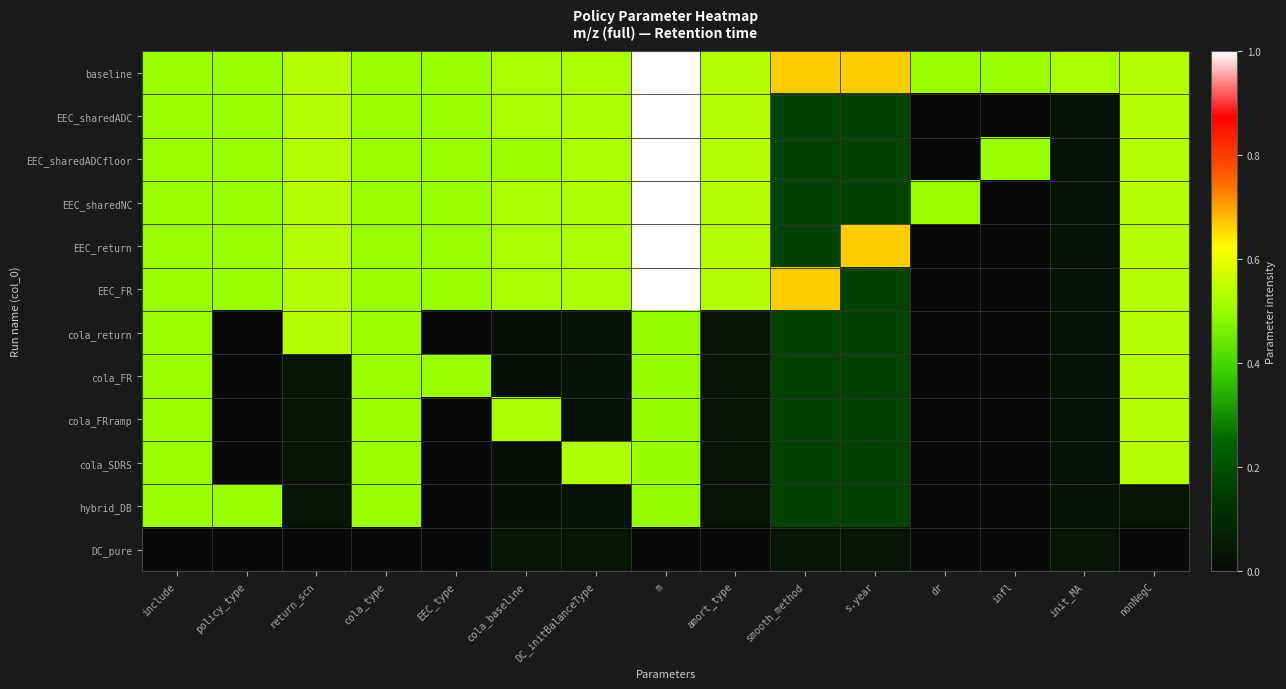

Reading left to right, list all the values displayed in this chart.

baseline: include=0.5	policy_type=0.5	return_scn=0.5	cola_type=0.5	EEC_type=0.5	cola_baseline=0.5	DC_initBalanceType=0.5	m=1.0	amort_type=0.5	smooth_method=0.7	s.year=0.7	dr=0.5	infl=0.5	init_MA=0.5	nonNegC=0.5
EEC_sharedADC: include=0.5	policy_type=0.5	return_scn=0.5	cola_type=0.5	EEC_type=0.5	cola_baseline=0.5	DC_initBalanceType=0.5	m=1.0	amort_type=0.5	smooth_method=0.2	s.year=0.2	dr=0.0	infl=0.0	init_MA=0.0	nonNegC=0.5
EEC_sharedADCfloor: include=0.5	policy_type=0.5	return_scn=0.5	cola_type=0.5	EEC_type=0.5	cola_baseline=0.5	DC_initBalanceType=0.5	m=1.0	amort_type=0.5	smooth_method=0.2	s.year=0.2	dr=0.0	infl=0.5	init_MA=0.0	nonNegC=0.5
EEC_sharedNC: include=0.5	policy_type=0.5	return_scn=0.5	cola_type=0.5	EEC_type=0.5	cola_baseline=0.5	DC_initBalanceType=0.5	m=1.0	amort_type=0.5	smooth_method=0.2	s.year=0.2	dr=0.5	infl=0.0	init_MA=0.0	nonNegC=0.5
EEC_return: include=0.5	policy_type=0.5	return_scn=0.5	cola_type=0.5	EEC_type=0.5	cola_baseline=0.5	DC_initBalanceType=0.5	m=1.0	amort_type=0.5	smooth_method=0.2	s.year=0.7	dr=0.0	infl=0.0	init_MA=0.0	nonNegC=0.5
EEC_FR: include=0.5	policy_type=0.5	return_scn=0.5	cola_type=0.5	EEC_type=0.5	cola_baseline=0.5	DC_initBalanceType=0.5	m=1.0	amort_type=0.5	smooth_method=0.7	s.year=0.2	dr=0.0	infl=0.0	init_MA=0.0	nonNegC=0.5
cola_return: include=0.5	policy_type=0.0	return_scn=0.5	cola_type=0.5	EEC_type=0.0	cola_baseline=0.0	DC_initBalanceType=0.0	m=0.5	amort_type=0.0	smooth_method=0.2	s.year=0.2	dr=0.0	infl=0.0	init_MA=0.0	nonNegC=0.5
cola_FR: include=0.5	policy_type=0.0	return_scn=0.0	cola_type=0.5	EEC_type=0.5	cola_baseline=0.0	DC_initBalanceType=0.0	m=0.5	amort_type=0.0	smooth_method=0.2	s.year=0.2	dr=0.0	infl=0.0	init_MA=0.0	nonNegC=0.5
cola_FRramp: include=0.5	policy_type=0.0	return_scn=0.0	cola_type=0.5	EEC_type=0.0	cola_baseline=0.5	DC_initBalanceType=0.0	m=0.5	amort_type=0.0	smooth_method=0.2	s.year=0.2	dr=0.0	infl=0.0	init_MA=0.0	nonNegC=0.5
cola_SDRS: include=0.5	policy_type=0.0	return_scn=0.0	cola_type=0.5	EEC_type=0.0	cola_baseline=0.0	DC_initBalanceType=0.5	m=0.5	amort_type=0.0	smooth_method=0.2	s.year=0.2	dr=0.0	infl=0.0	init_MA=0.0	nonNegC=0.5
hybrid_DB: include=0.5	policy_type=0.5	return_scn=0.0	cola_type=0.5	EEC_type=0.0	cola_baseline=0.0	DC_initBalanceType=0.0	m=0.5	amort_type=0.0	smooth_method=0.2	s.year=0.2	dr=0.0	infl=0.0	init_MA=0.0	nonNegC=0.0
DC_pure: include=0.0	policy_type=0.0	return_scn=0.0	cola_type=0.0	EEC_type=0.0	cola_baseline=0.0	DC_initBalanceType=0.0	m=0.0	amort_type=0.0	smooth_method=0.0	s.year=0.0	dr=0.0	infl=0.0	init_MA=0.0	nonNegC=0.0